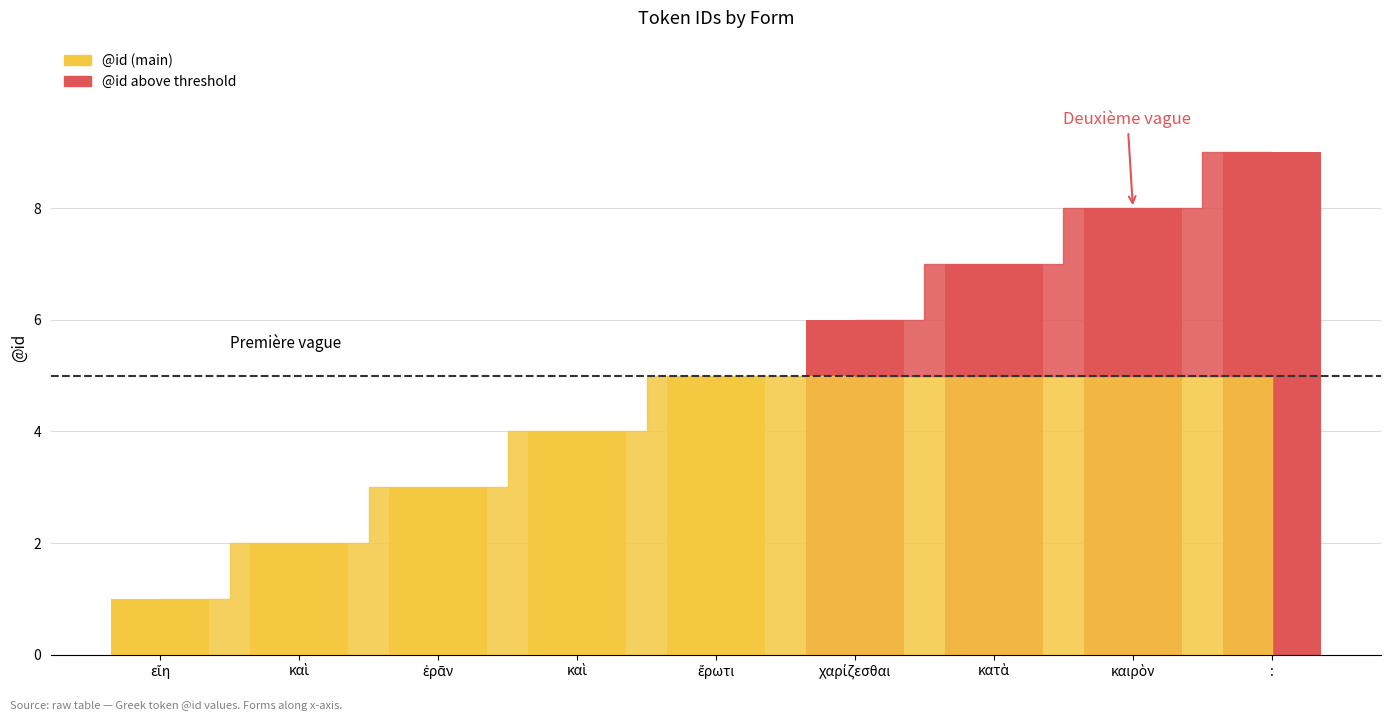

List the labels in order of value, largest first.

:, καιρὸν, κατὰ, χαρίζεσθαι, ἔρωτι, καὶ, ἐρᾶν, καὶ, εἴη